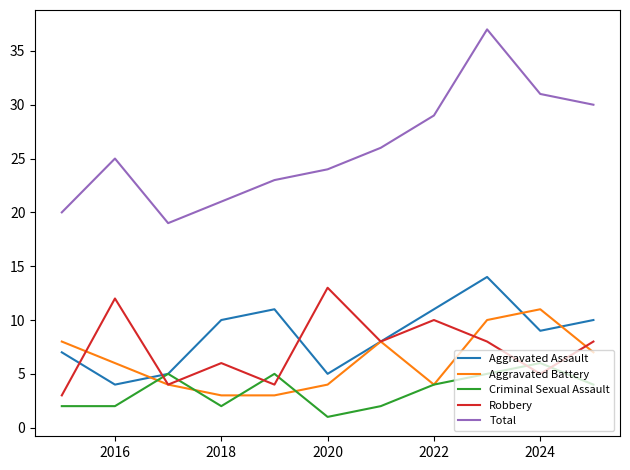

Rank the series by their maximum value, from highest to lowest.

Total, Aggravated Assault, Robbery, Aggravated Battery, Criminal Sexual Assault